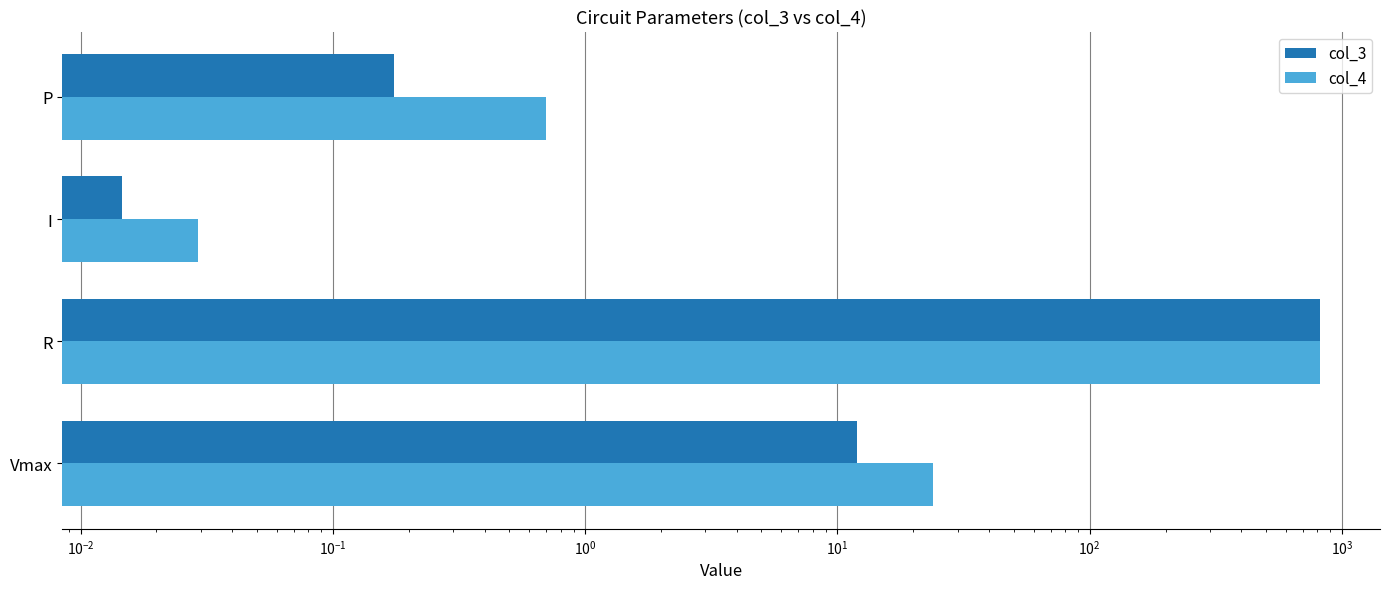

True or false: col_4 has a value of 9.2 at Vmax.

False